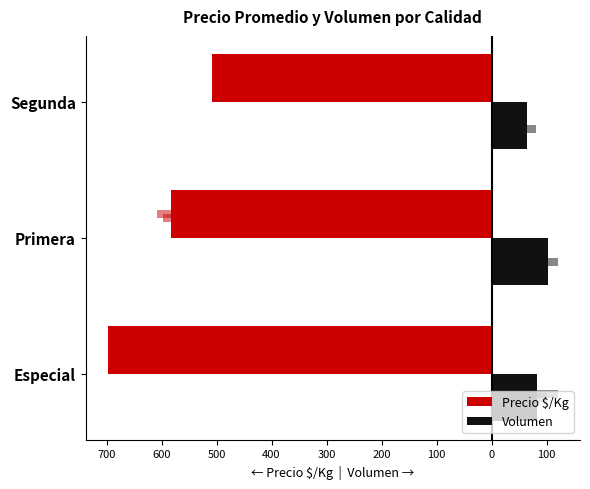

At how many categories does at least one series exceed -85?

3